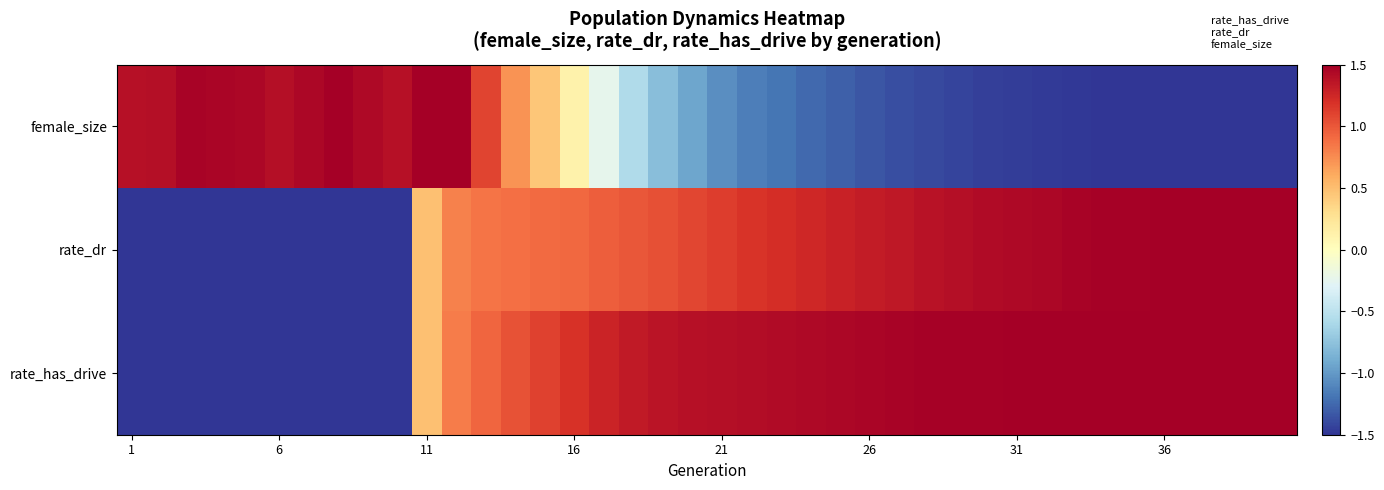

Reading left to right, extract all data points from this chart.

female_size: 1.4	1.4	1.5	1.5	1.4	1.4	1.4	1.5	1.4	1.4	1.5	1.5	1.1	0.7	0.5	0.1	-0.2	-0.6	-0.8	-0.9	-1.1	-1.1	-1.2	-1.2	-1.3	-1.3	-1.4	-1.4	-1.4	-1.4	-1.5	-1.5	-1.5	-1.5	-1.5	-1.5	-1.5	-1.5	-1.5	-1.5
rate_dr: -1.5	-1.5	-1.5	-1.5	-1.5	-1.5	-1.5	-1.5	-1.5	-1.5	0.5	0.8	0.9	0.9	0.9	0.9	1.0	1.0	1.0	1.1	1.1	1.2	1.2	1.3	1.3	1.3	1.3	1.4	1.4	1.4	1.4	1.5	1.5	1.5	1.5	1.5	1.5	1.5	1.5	1.5
rate_has_drive: -1.5	-1.5	-1.5	-1.5	-1.5	-1.5	-1.5	-1.5	-1.5	-1.5	0.5	0.8	0.9	1.0	1.1	1.2	1.3	1.3	1.4	1.4	1.4	1.4	1.4	1.4	1.5	1.5	1.5	1.5	1.5	1.5	1.5	1.5	1.5	1.5	1.5	1.5	1.5	1.5	1.5	1.5